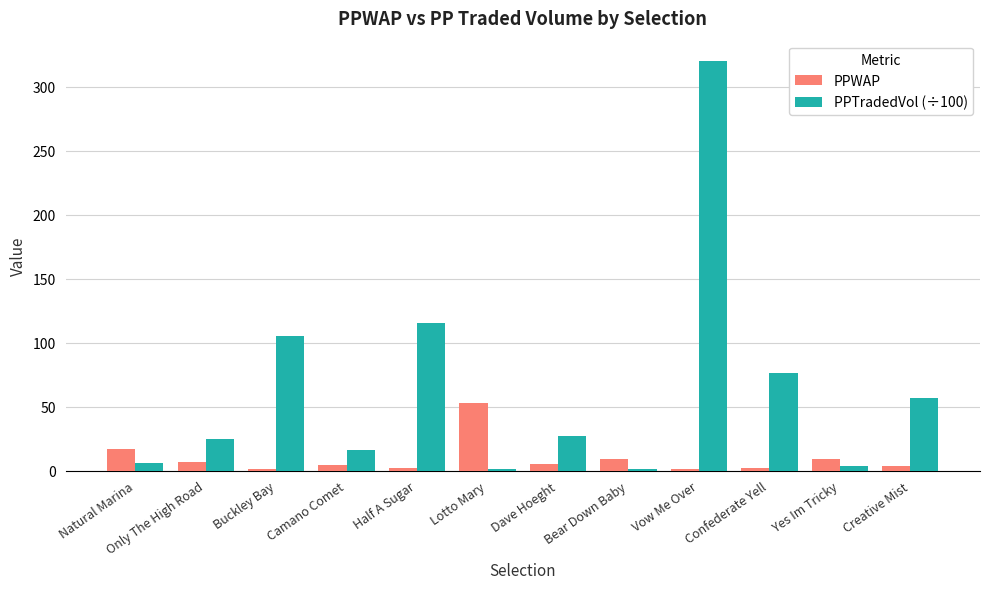

Is the value of PPWAP at Yes Im Tricky greater than the value of PPTradedVol (÷100) at Vow Me Over?

No